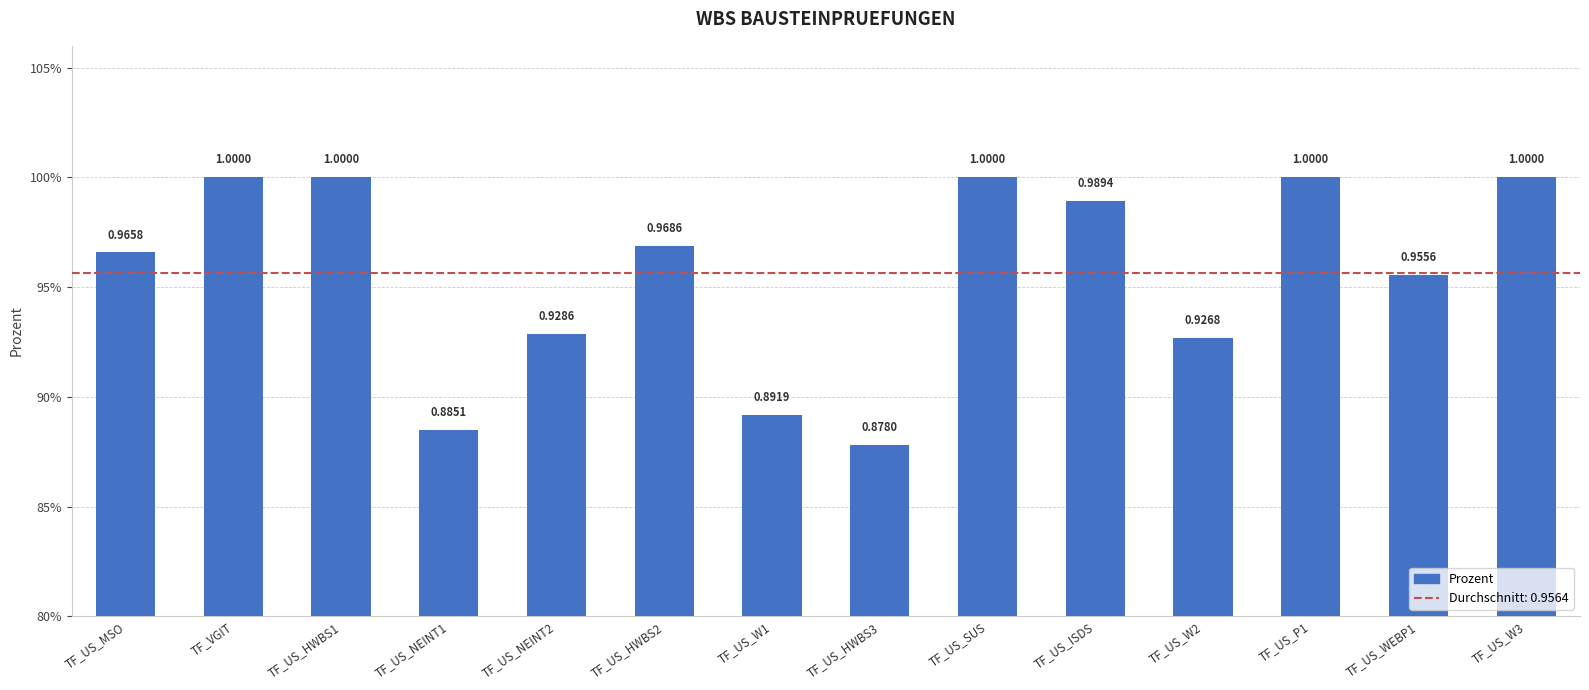

Which has a higher value, TF_US_HWBS2 or TF_US_W2?

TF_US_HWBS2